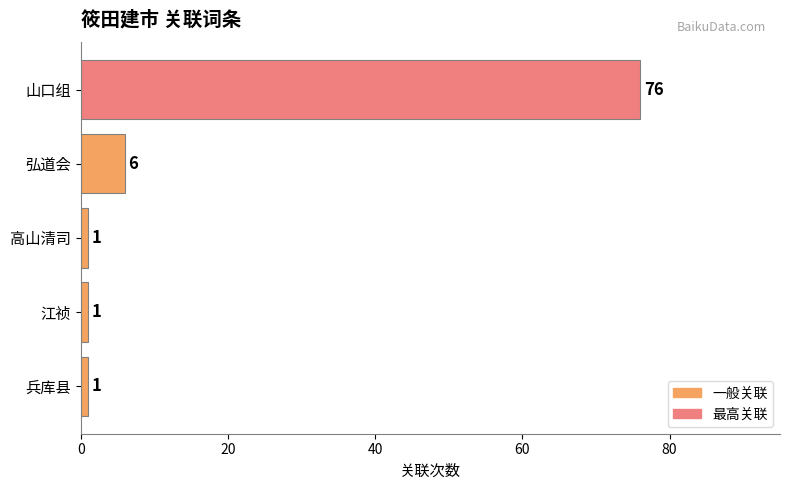

What is the smallest value displayed?

1